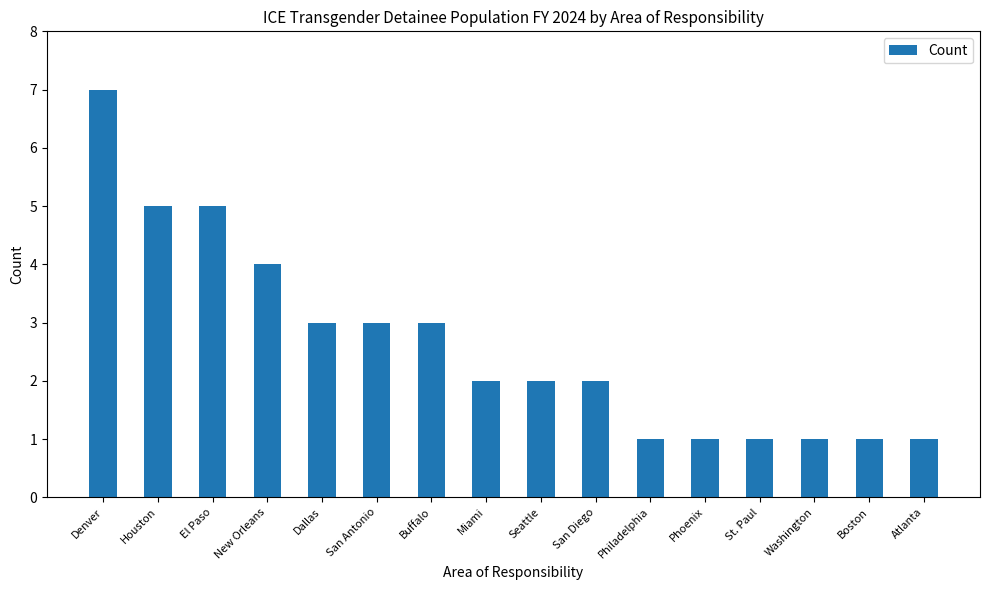

At which label does the data first exceed 2?

Denver